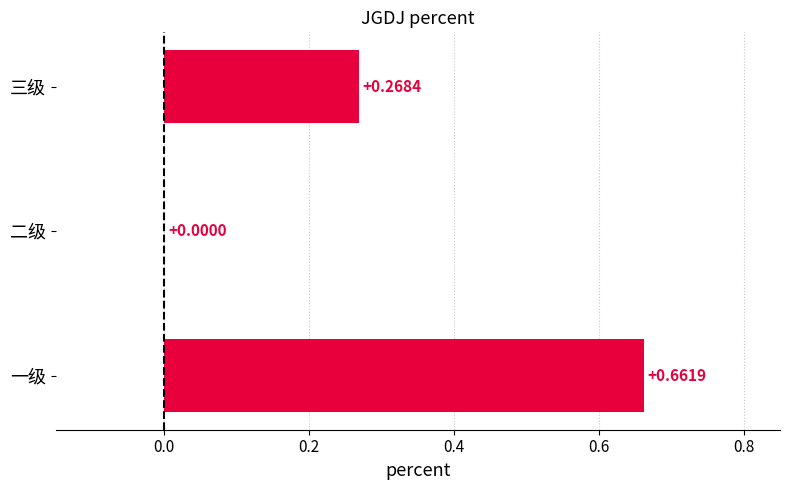

At which label is the value closest to 0?

二级